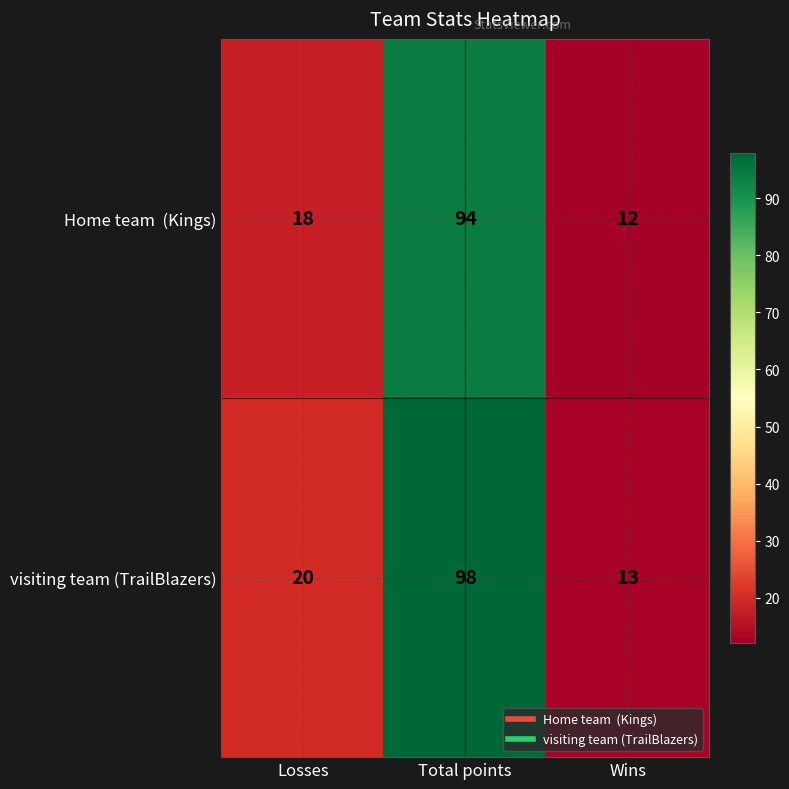

At how many categories does at least one series exceed 60?

1